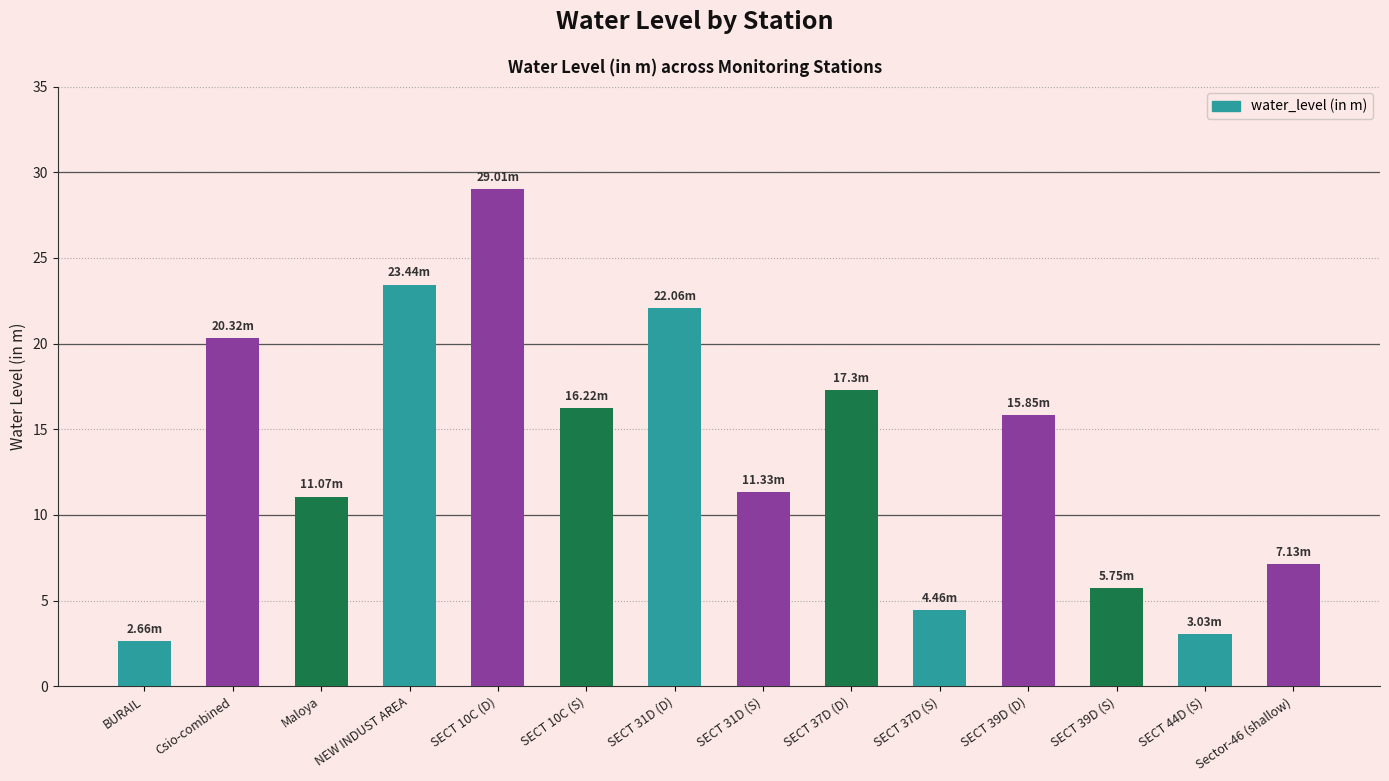

What is the change in value from SECT 31D (D) to SECT 39D (S)?

-16.3